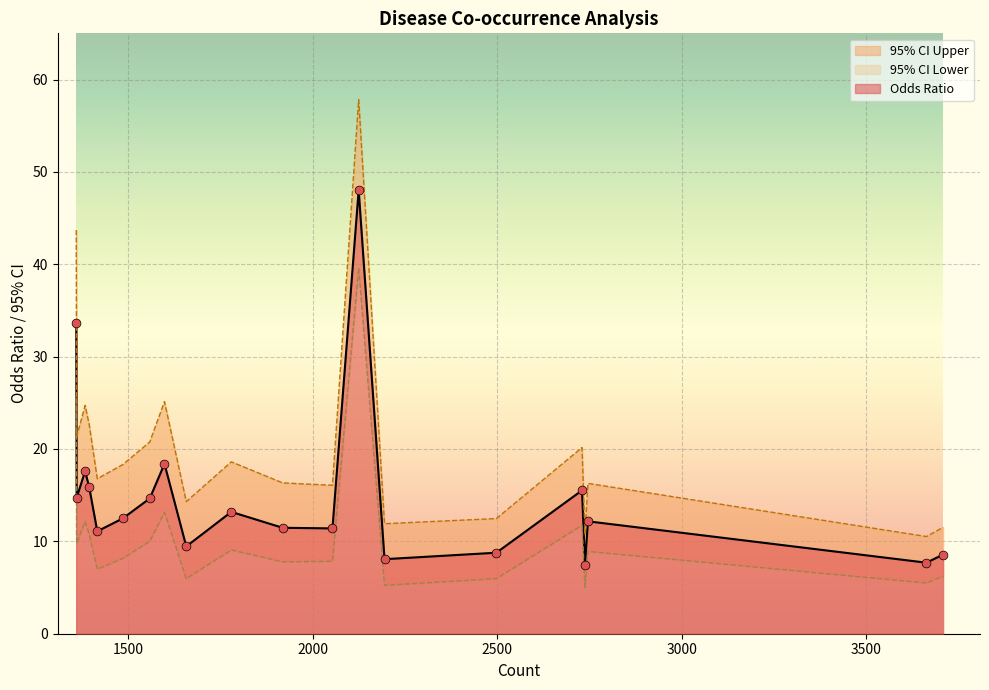

What is the total value across all series at 3708?

26.3